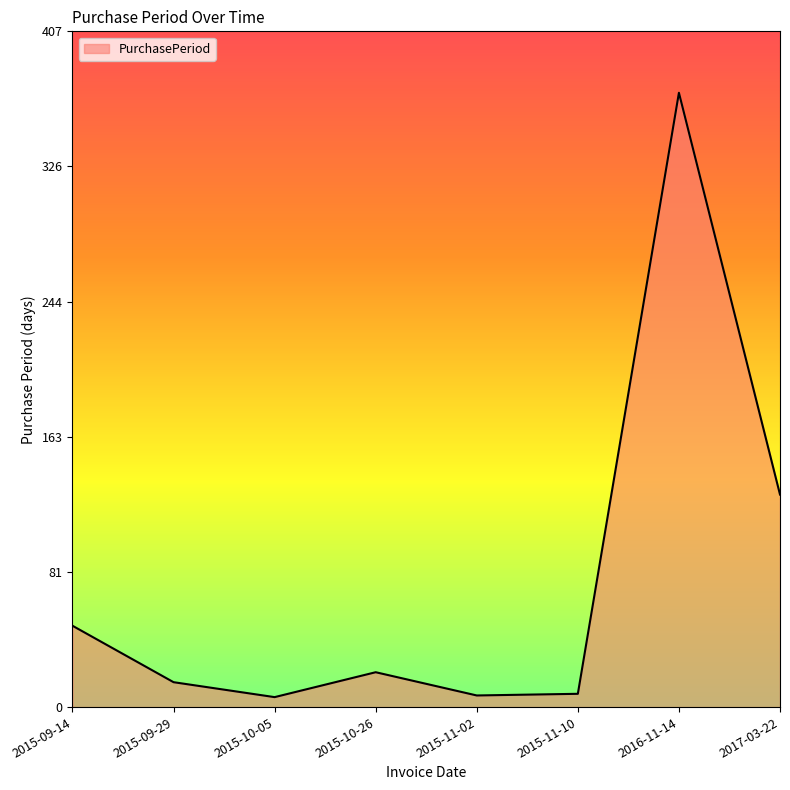

Approximately how many times larger is the value at 2017-03-22 compared to 2015-10-26?

6.1